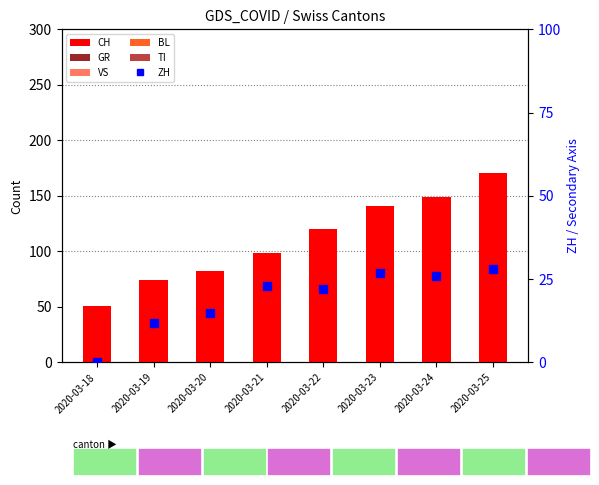

Which category has the highest value in the TI series?

2020-03-25